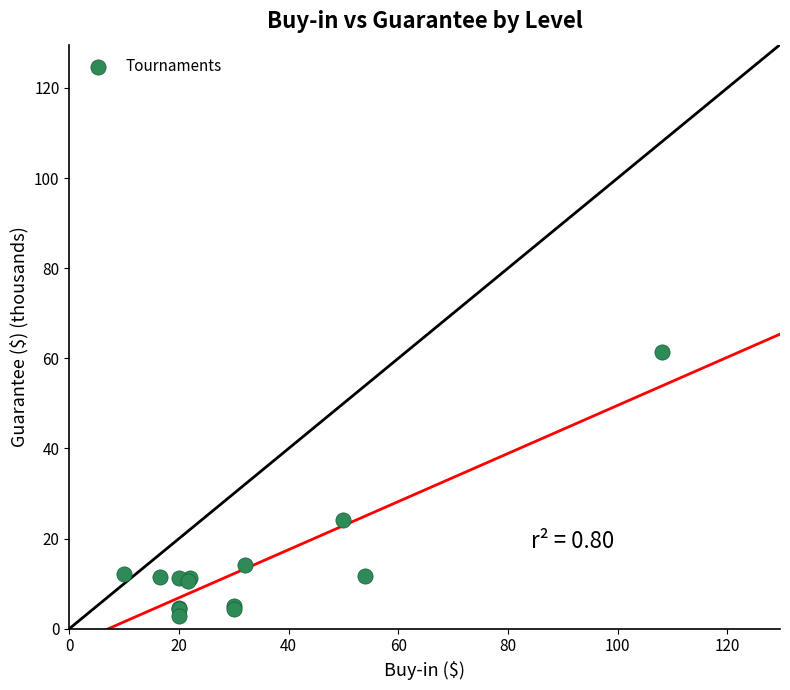

What Y value in the scatter plot is closest to 32?

24.1